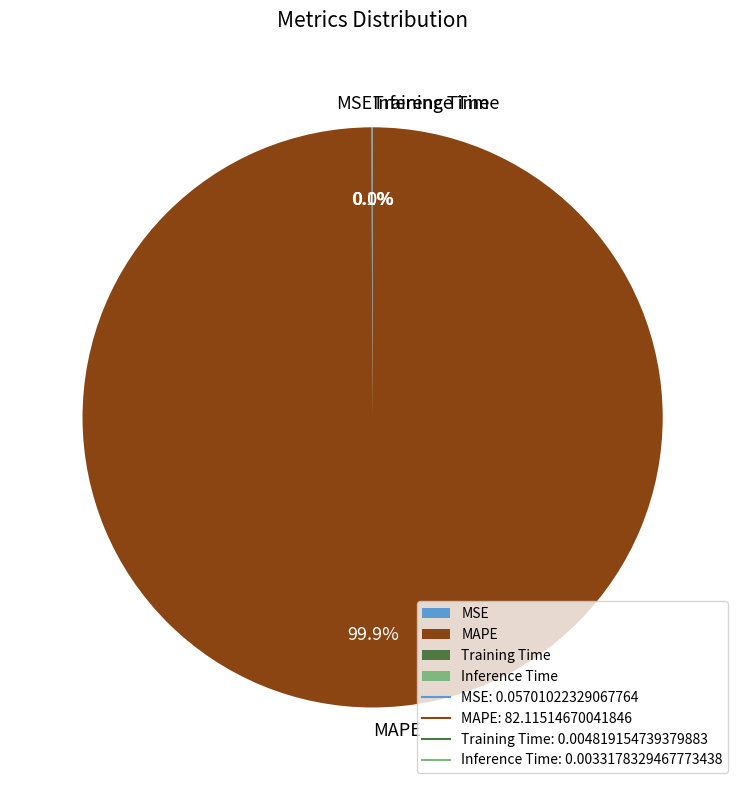

What percentage is the MAPE slice, to the nearest percent?

100%